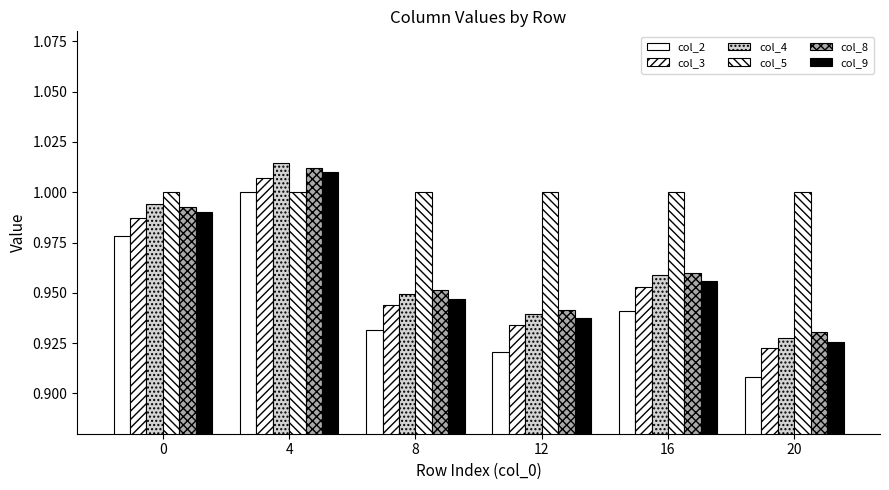

What is the approximate value of col_8 at 0?

1.0